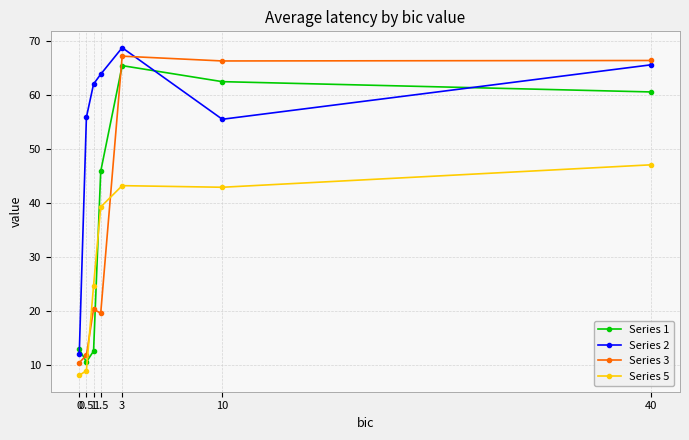

What are all the series names shown in the legend?

Series 1, Series 2, Series 3, Series 5